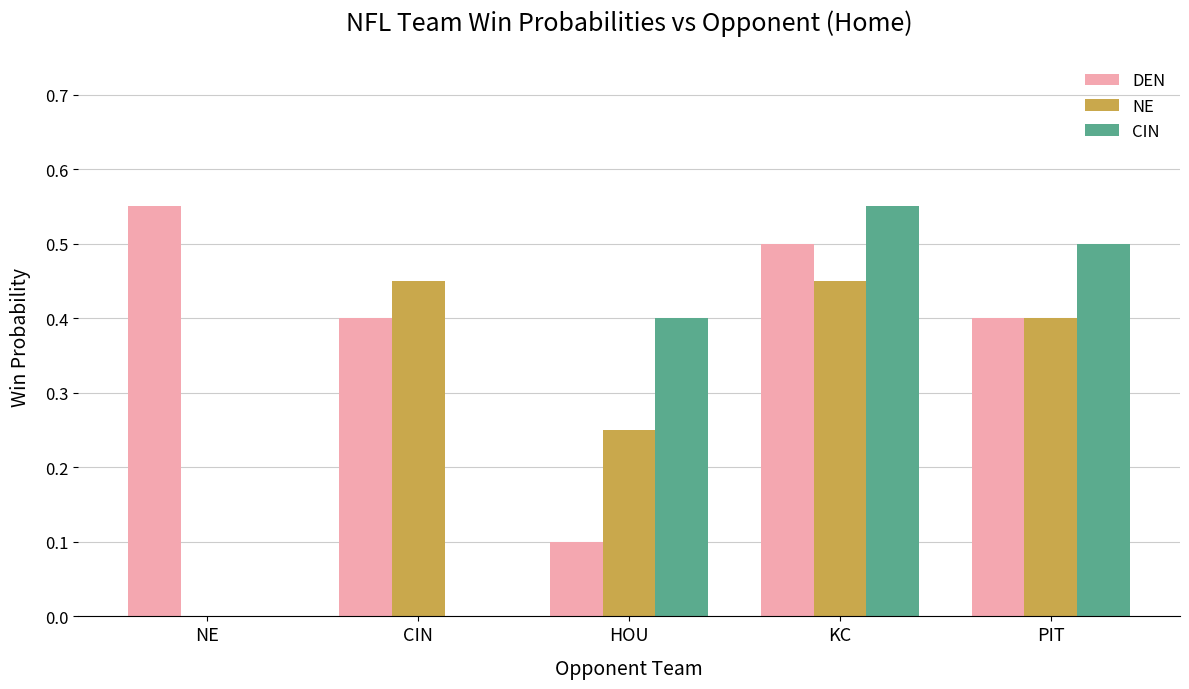

Are the bars grouped side by side (vs. stacked)?

Yes